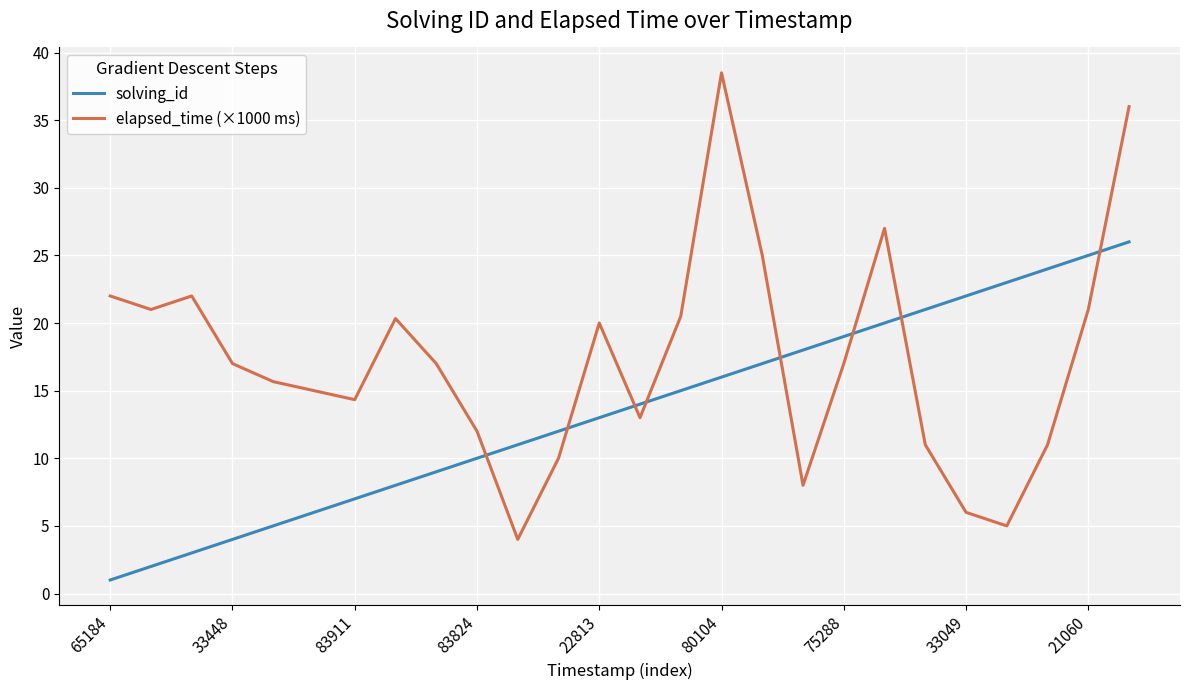

True or false: elapsed_time (×1000 ms) and solving_id intersect in this chart.

True